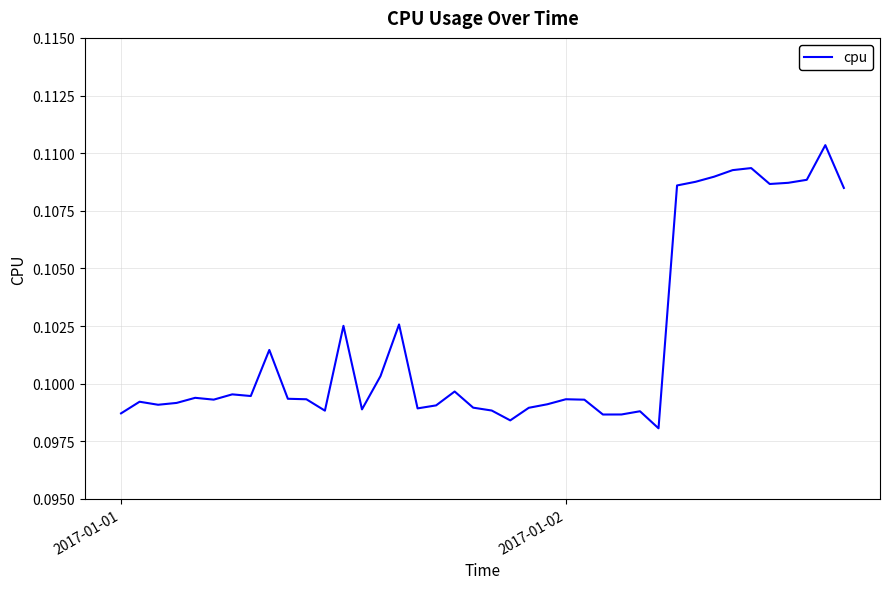

Does the chart display data point markers on the line(s)?

No